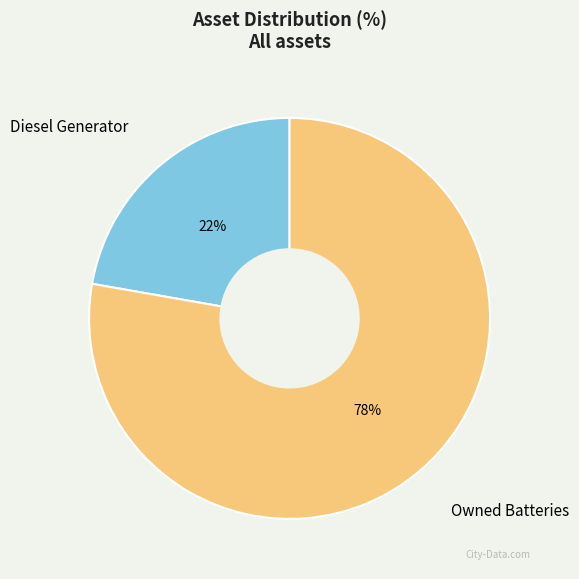

Do Diesel Generator and Owned Batteries together represent more than half of the pie?

Yes